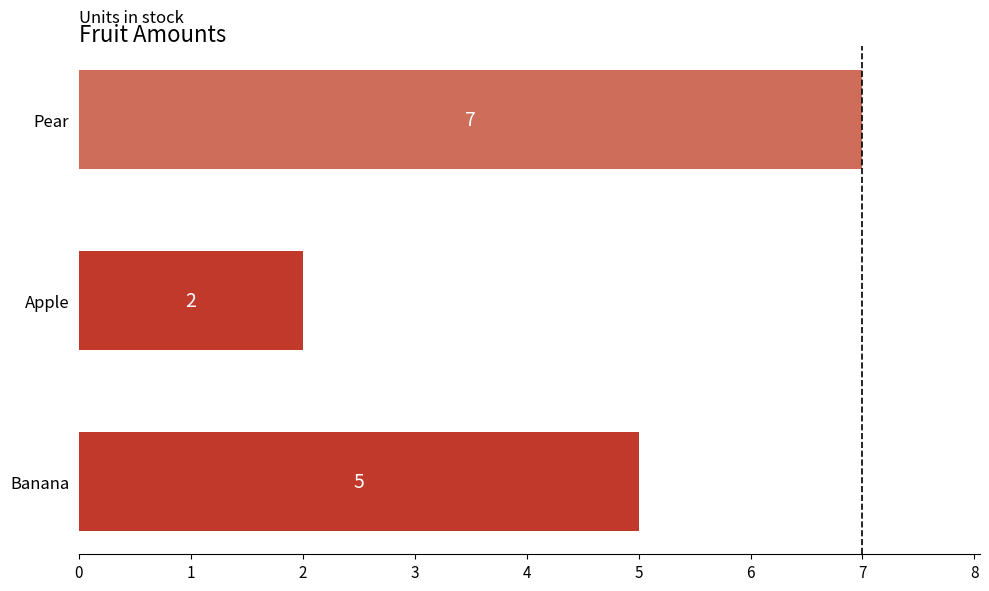

Rank the categories by value from lowest to highest.

Apple, Banana, Pear